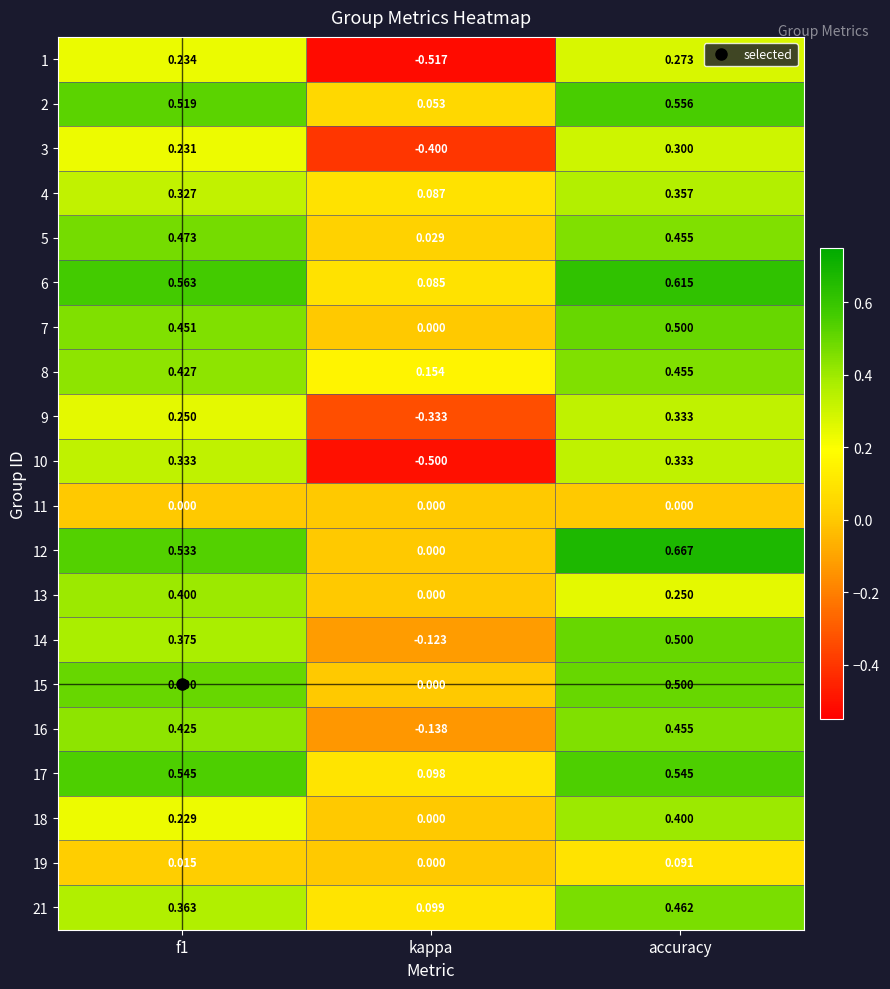

How many distinct data groups are displayed?

20